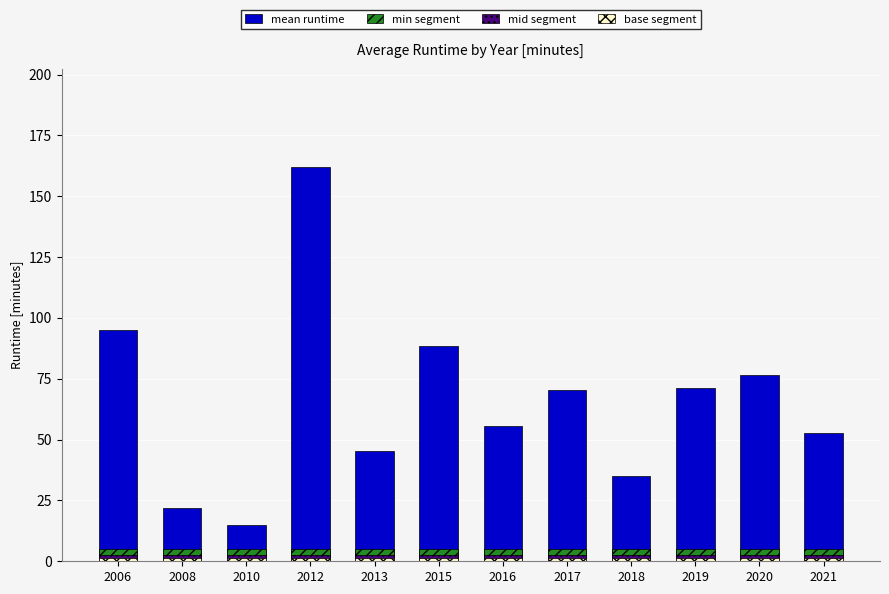

What is the spread (max minus min) of values at 2008?

20.5